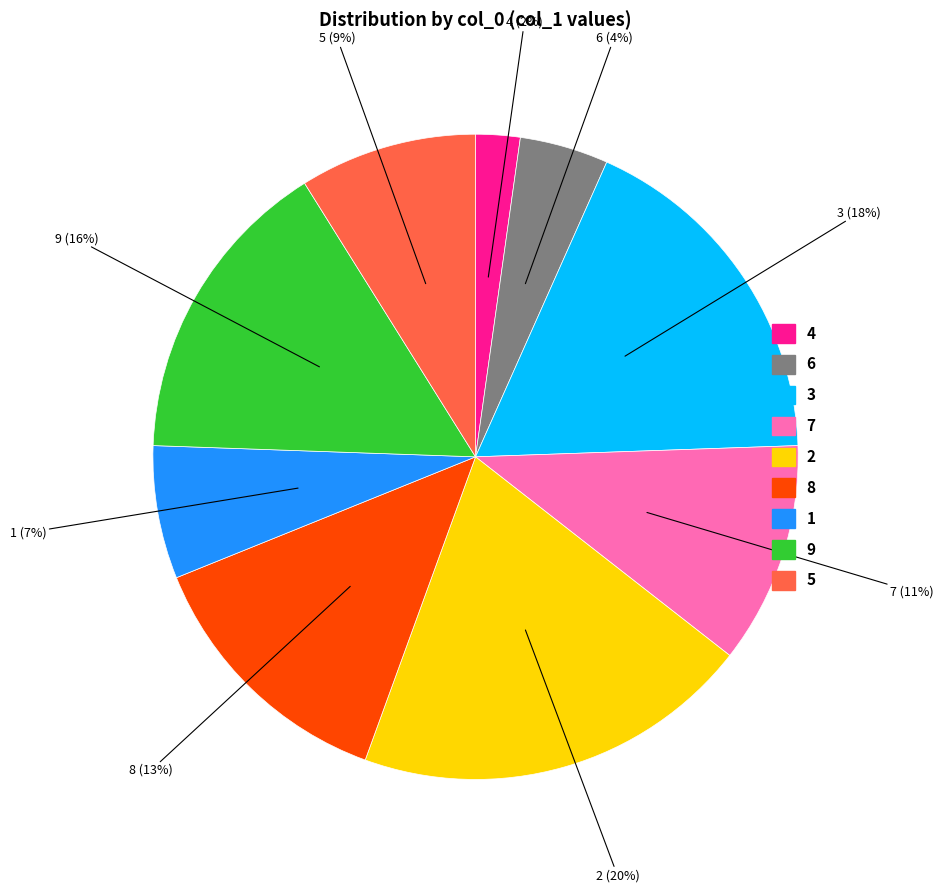

Which slice is the largest?

2